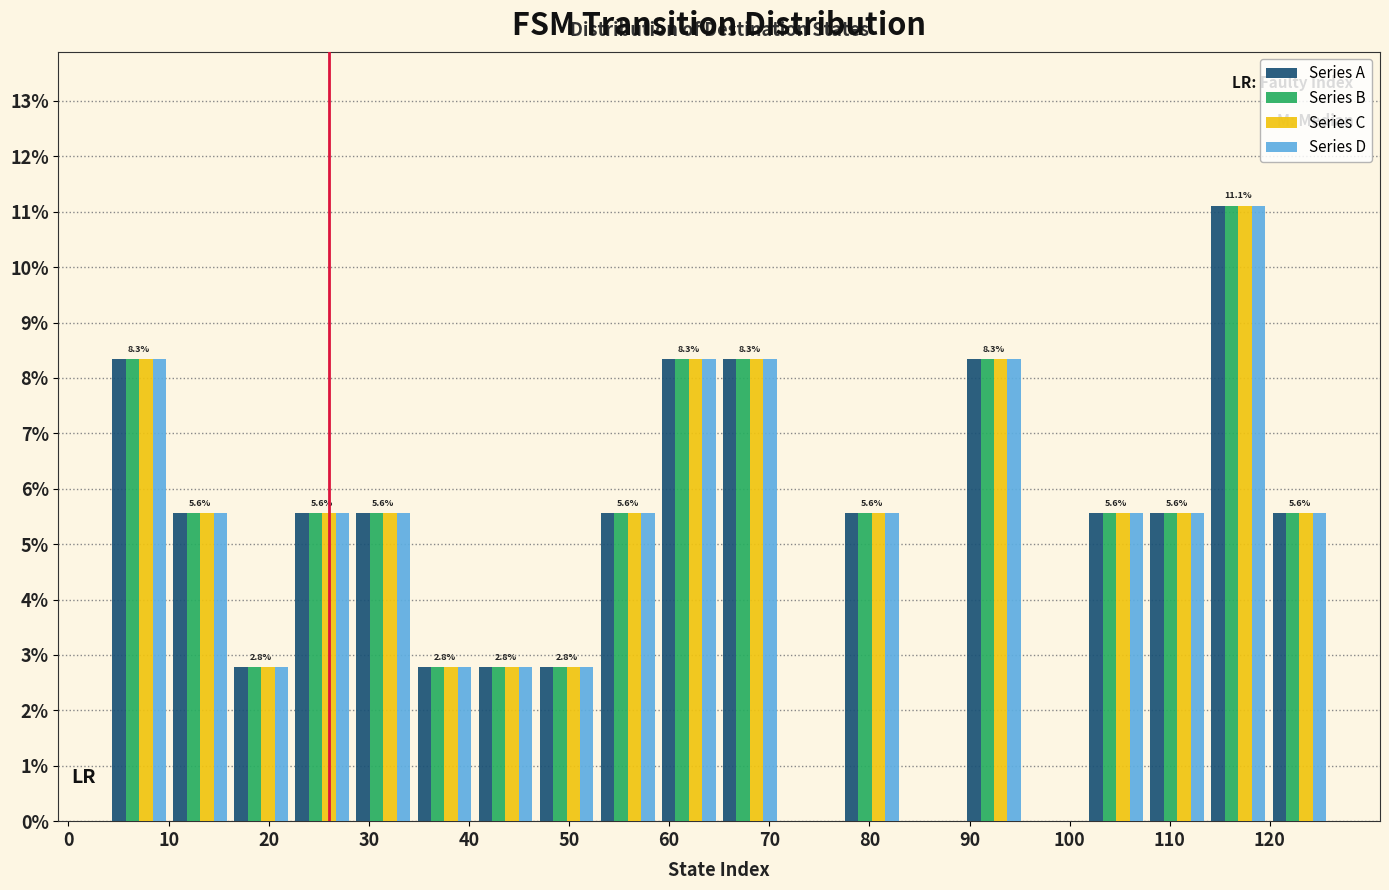

In the Series A series, which range on the x-axis has the tallest bar?

113.8 to 119.9